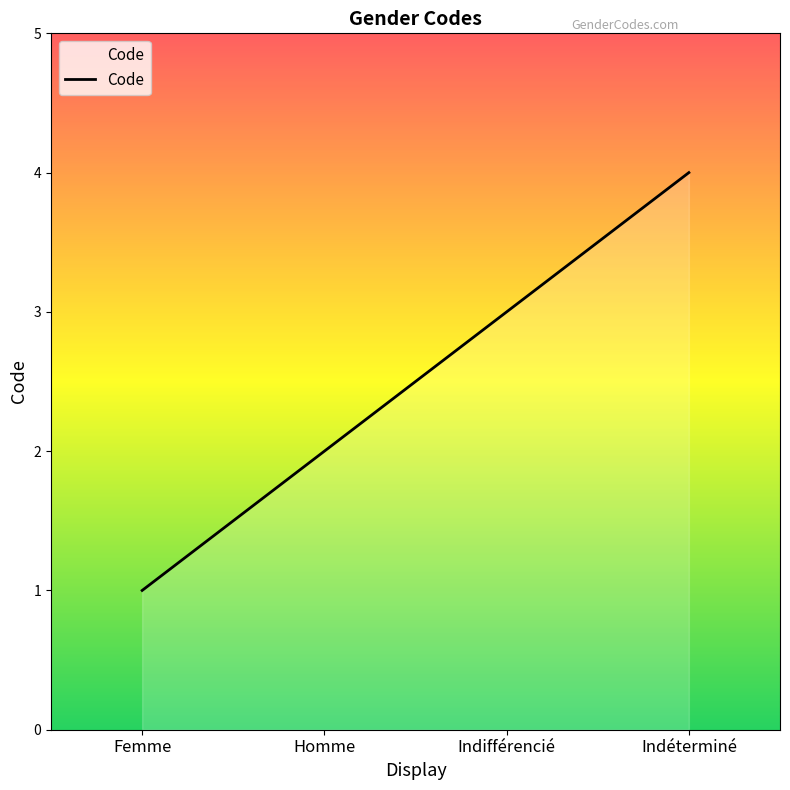

What is the difference between the values at Femme and Indéterminé?

3